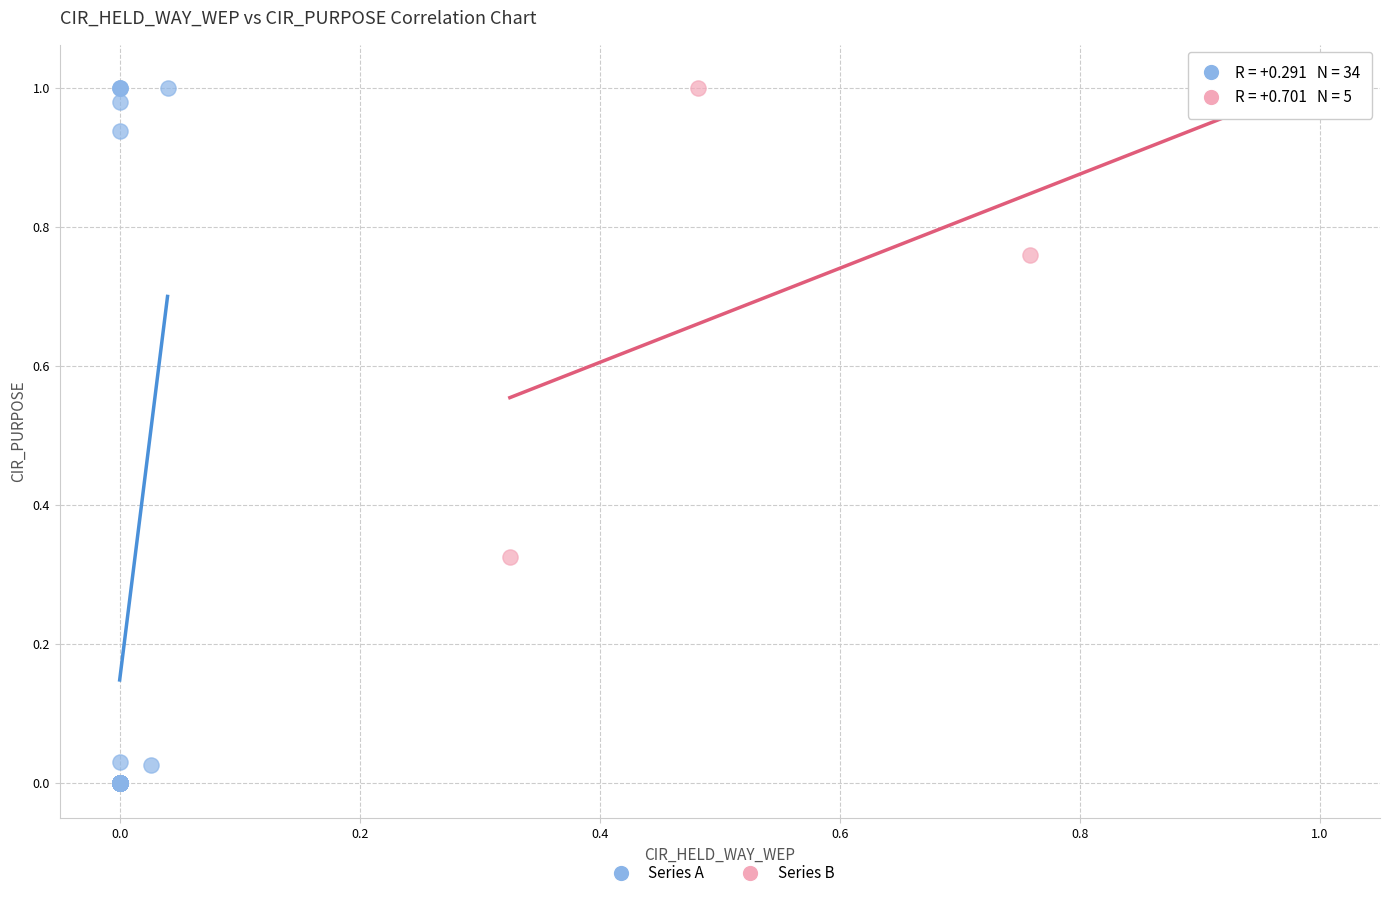

Which series contains the lowest Y value?

Series A